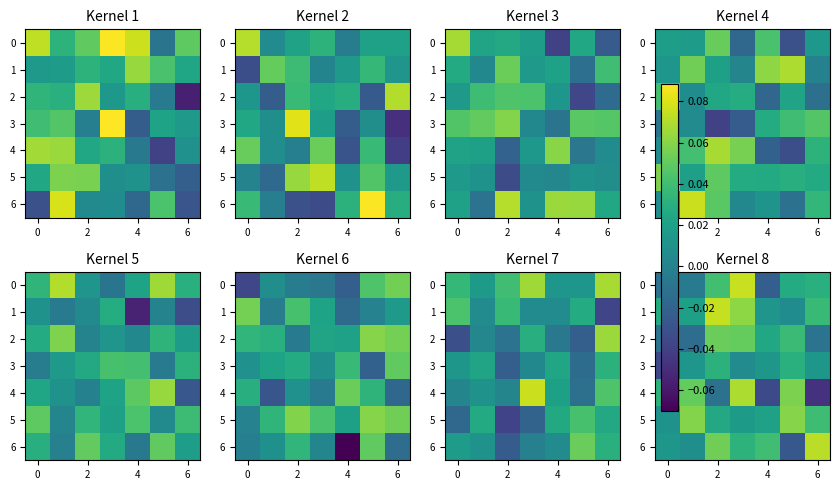

Which category has the lowest value across all series?

6